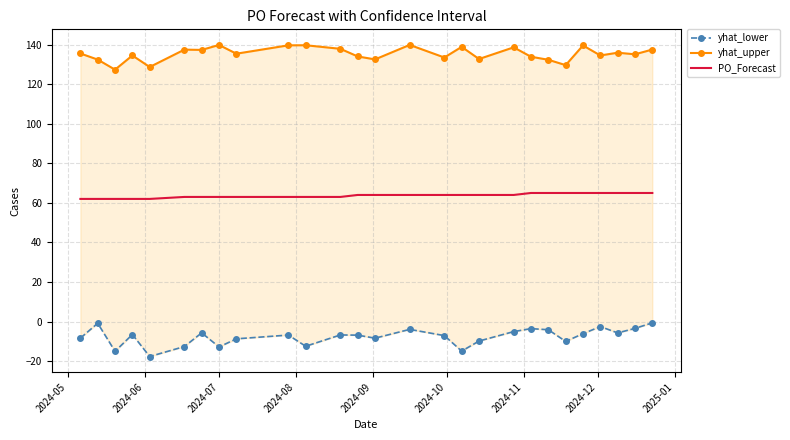

What is the highest value of the PO_Forecast series?

65